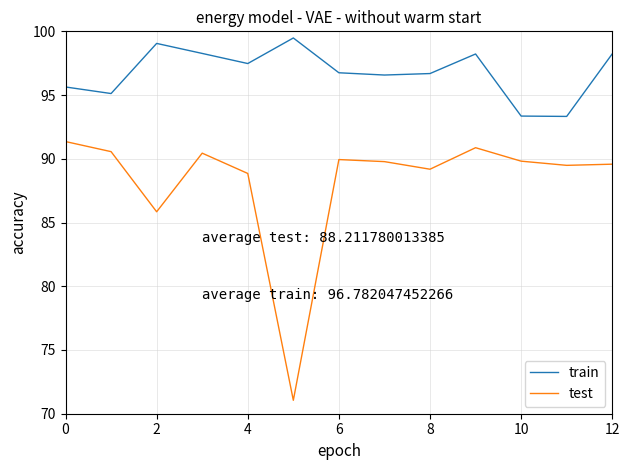

In test, how many points are higher than both neighbors (excluding endpoints)?

3